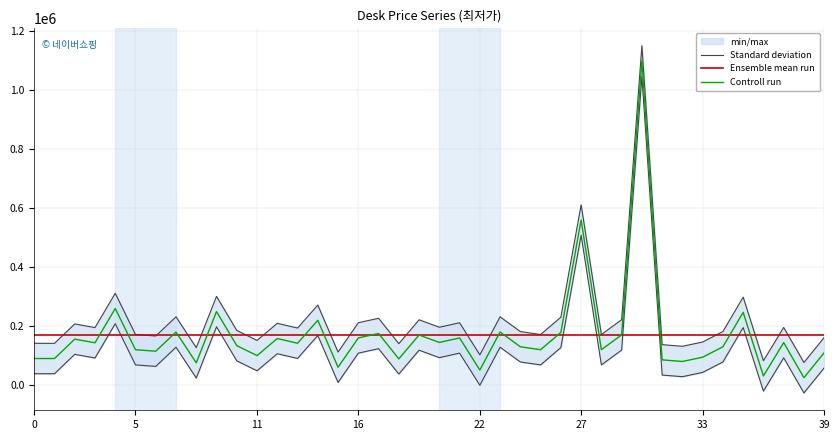

What is the difference between the maximum and minimum values in the Standard deviation series?

1076070.0